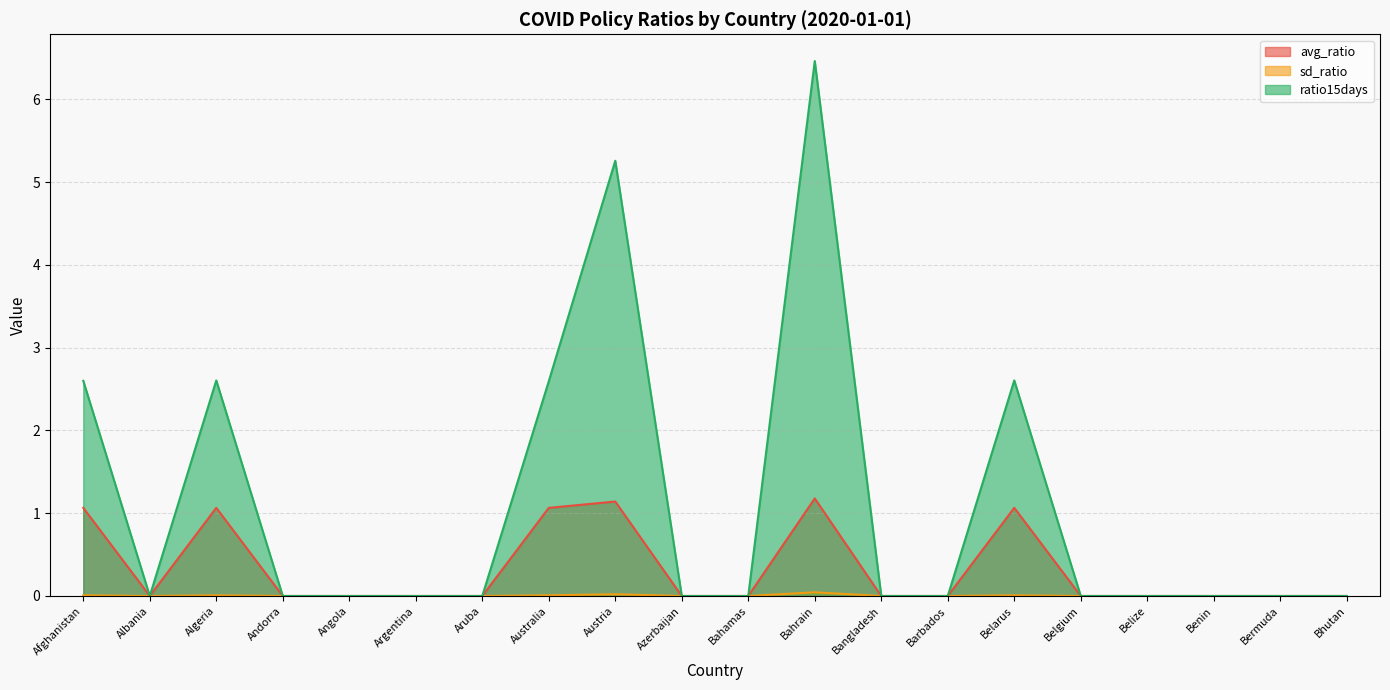

What is the label of the 6th point from the left?

Argentina